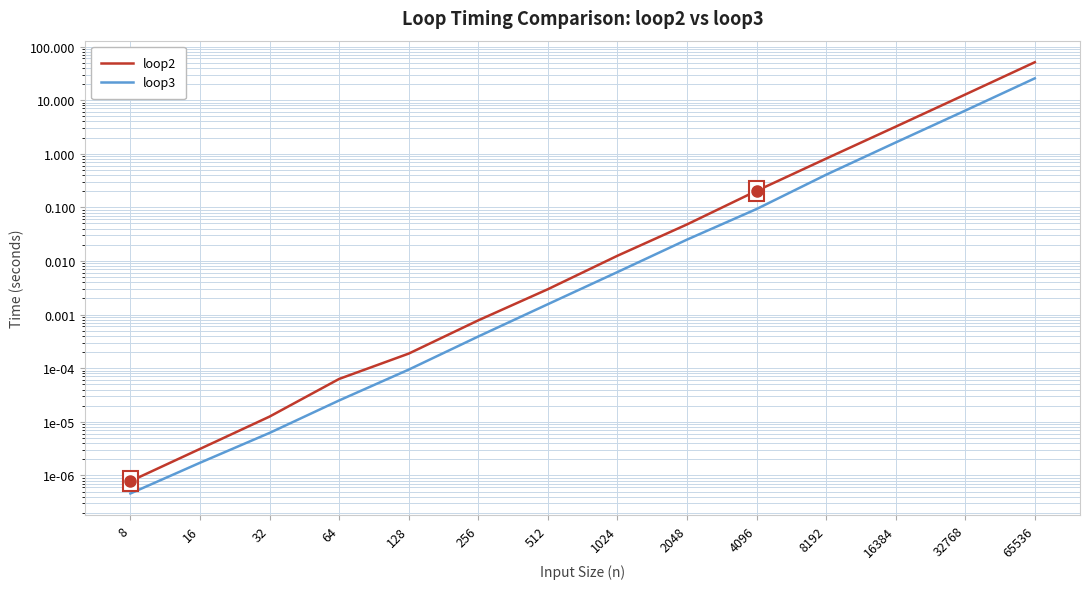

At how many categories does at least one series exceed 31?

1